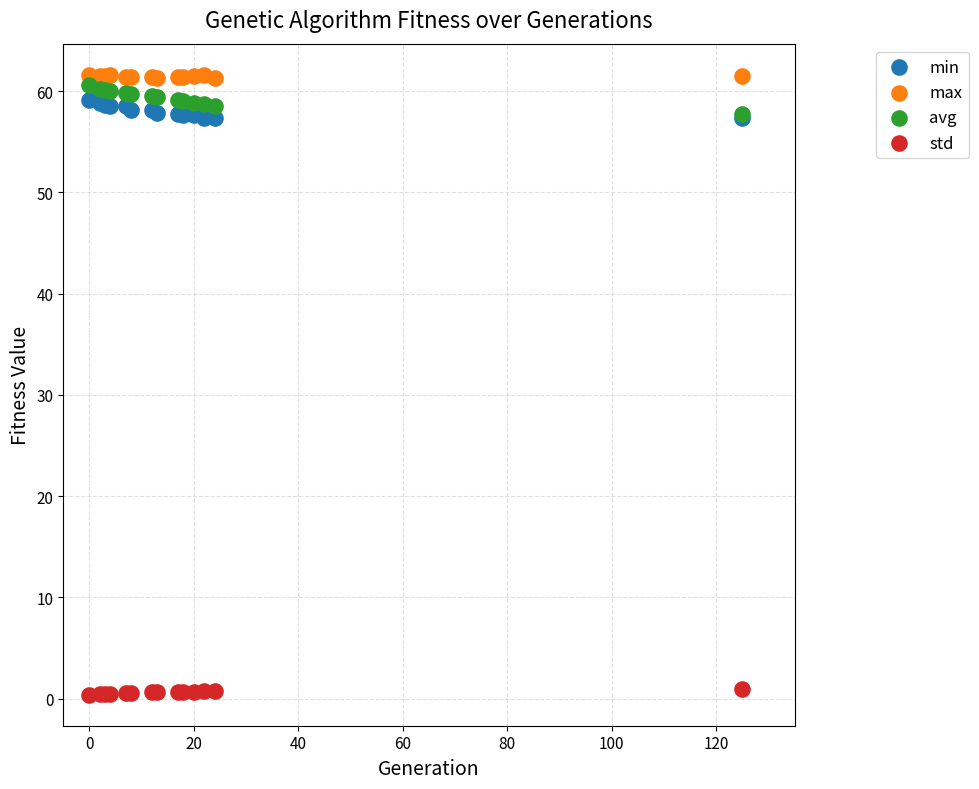

What are all the series names shown in the legend?

min, max, avg, std